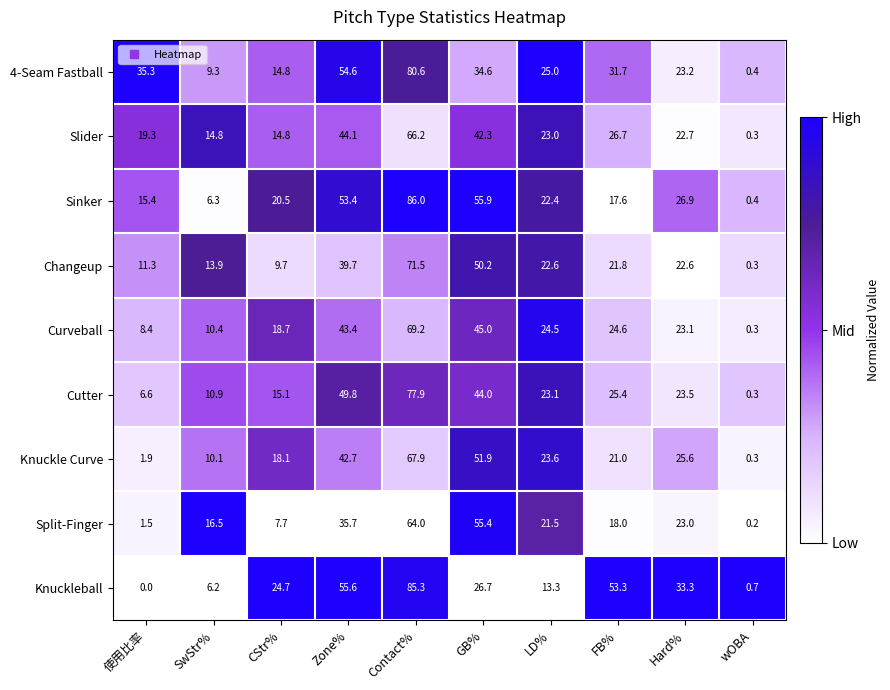

What is the average value of the Cutter series?

27.7